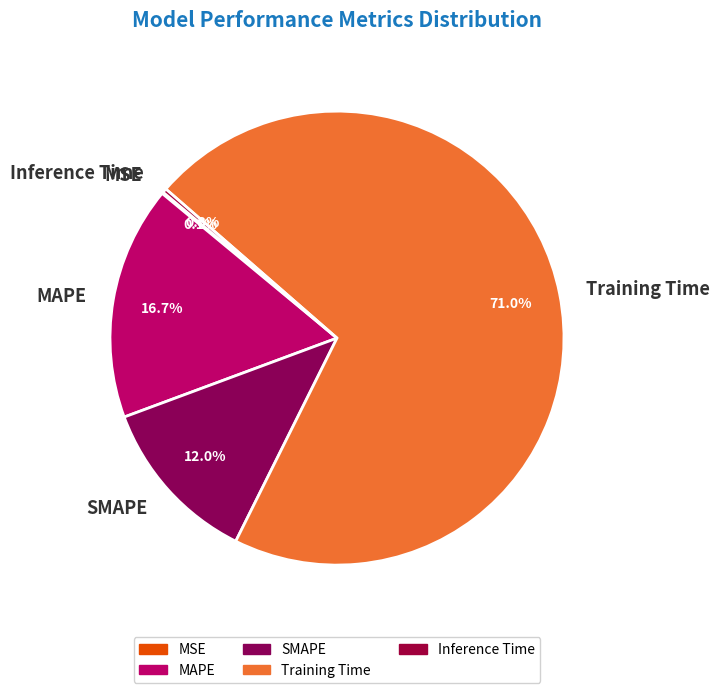

What is the majority slice?

Training Time